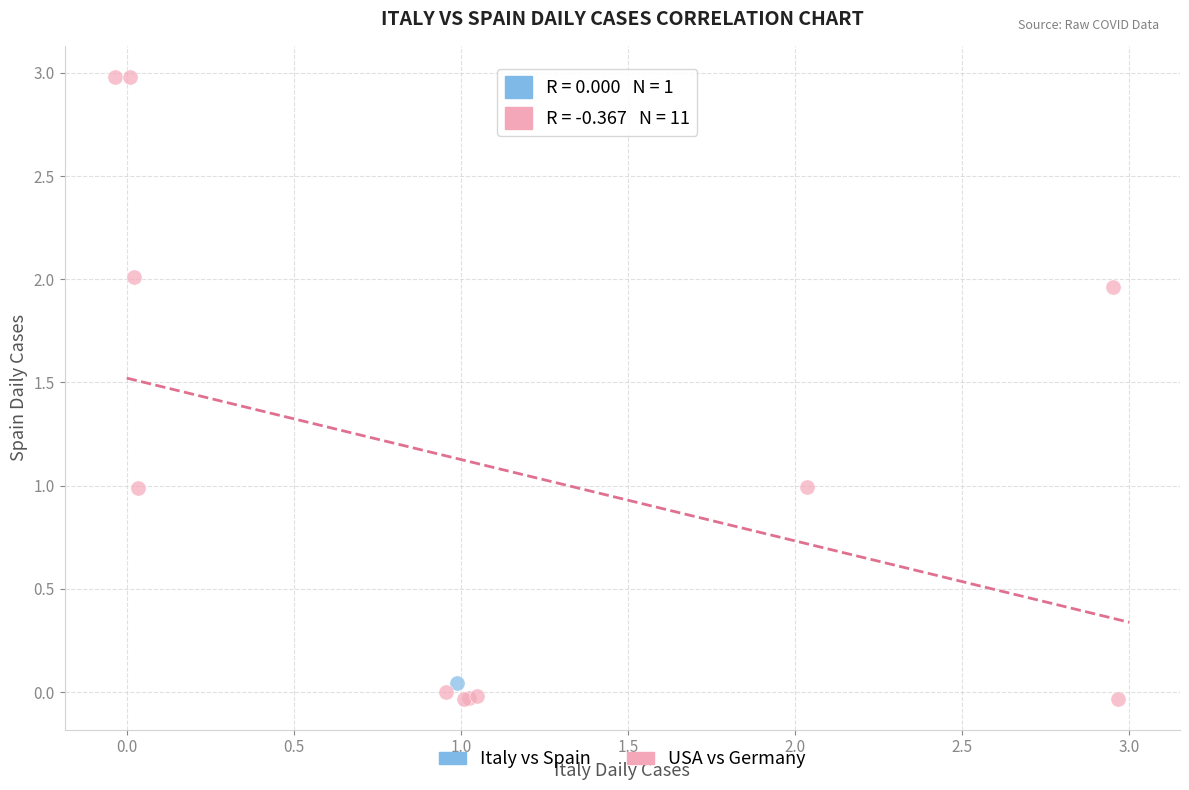

What are all the series names shown in the legend?

Italy vs Spain, USA vs Germany